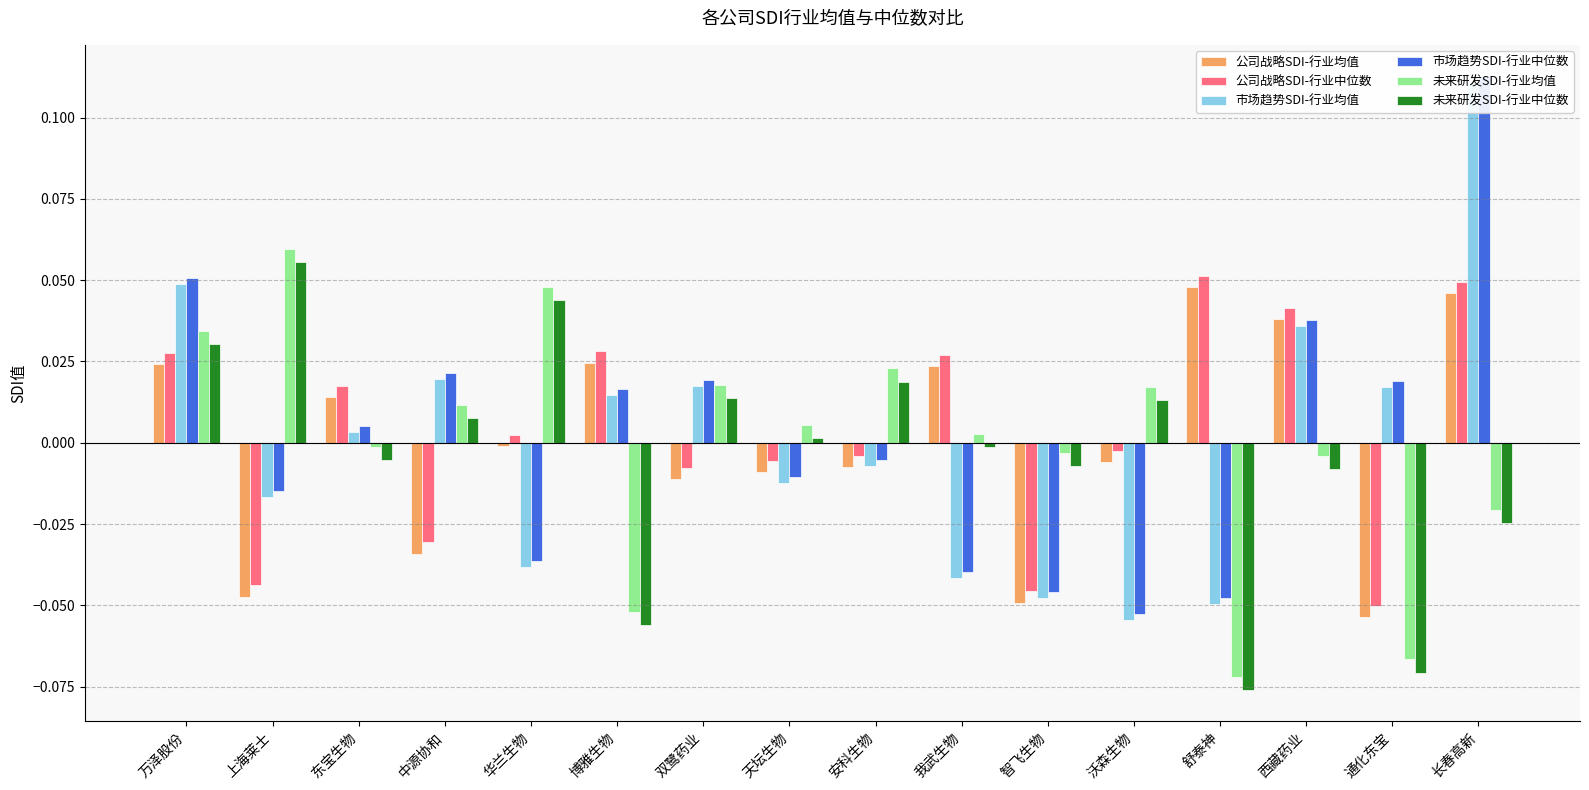

Where is 市场趋势SDI-行业均值 nearest to the value 0?

东宝生物